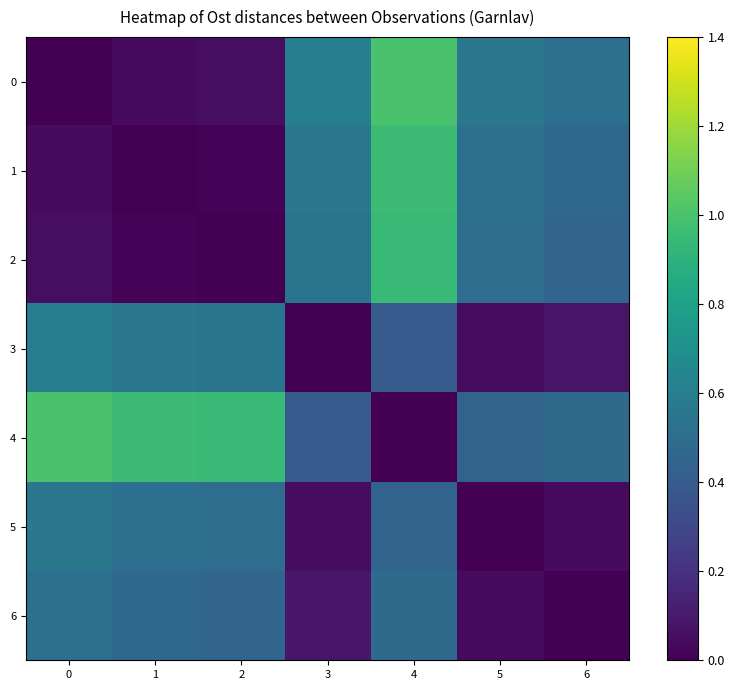

What is the difference between the 0 values at 0 and 6?

0.5